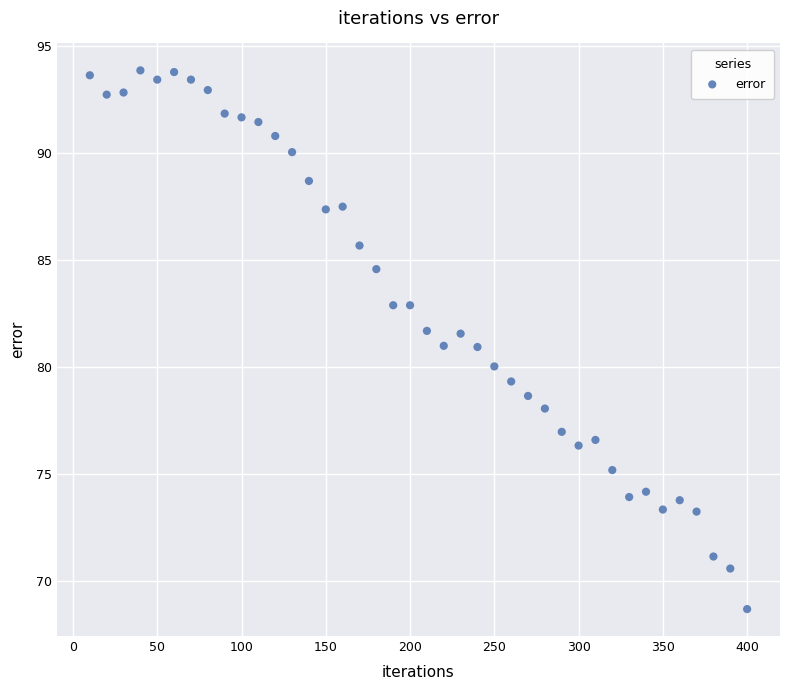

What is the range of X values (max minus min)?

390.0